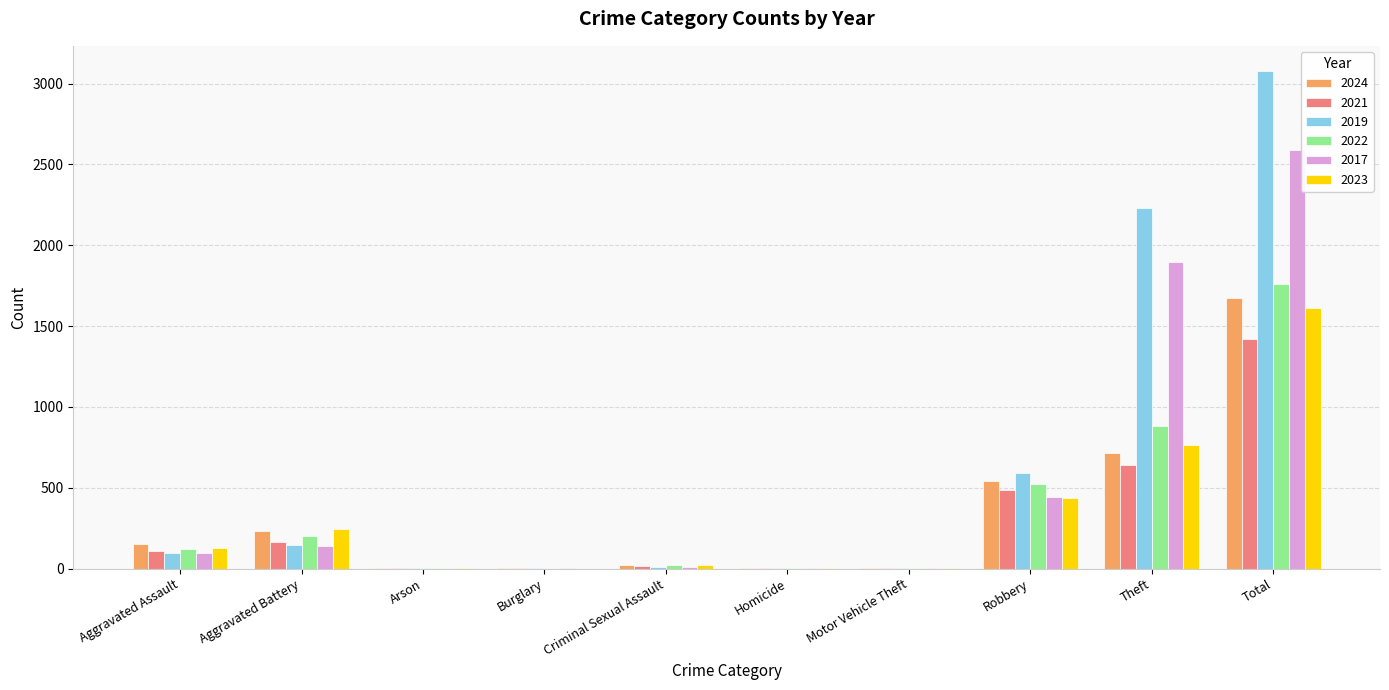

At which category is the sum across all series the highest?

Total